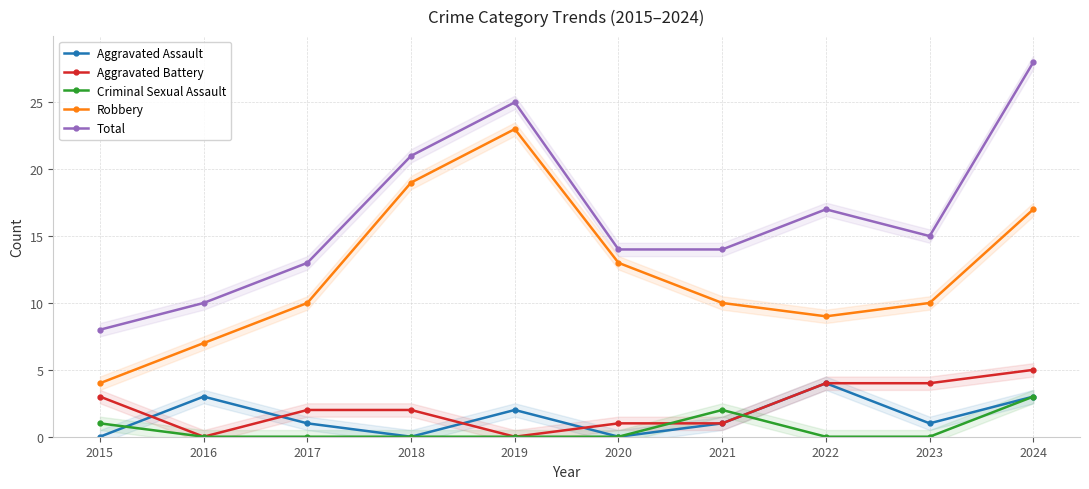

In Robbery, how many points are lower than both neighbors (excluding endpoints)?

1